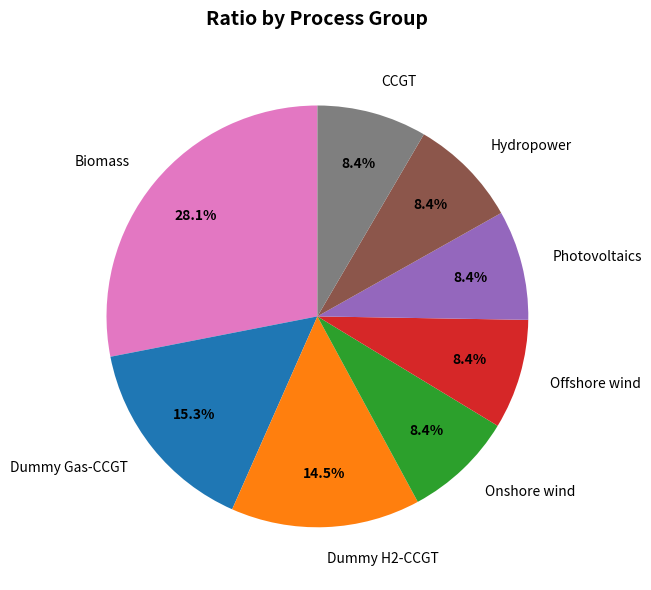

How much of the chart is everything except CCGT?

91.6%